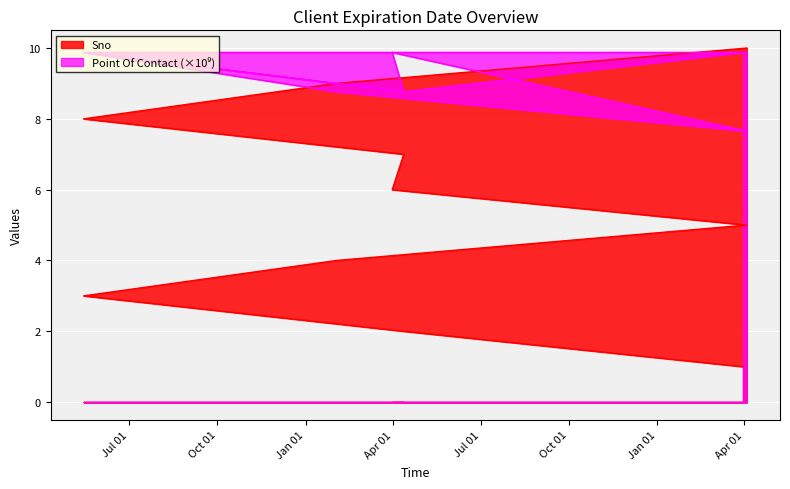

At which category does the chart reach its minimum across all series?

2025-03-31